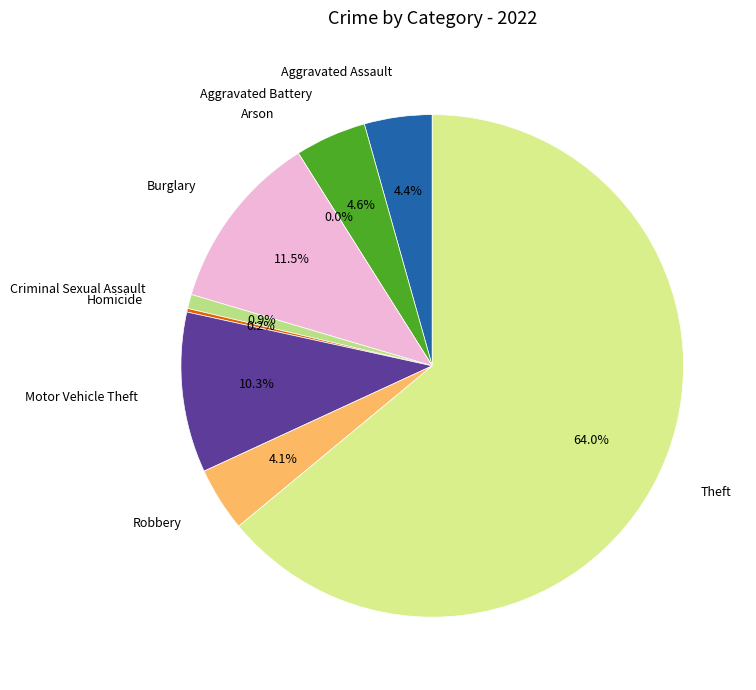

Does Homicide account for over 50% of the chart?

No